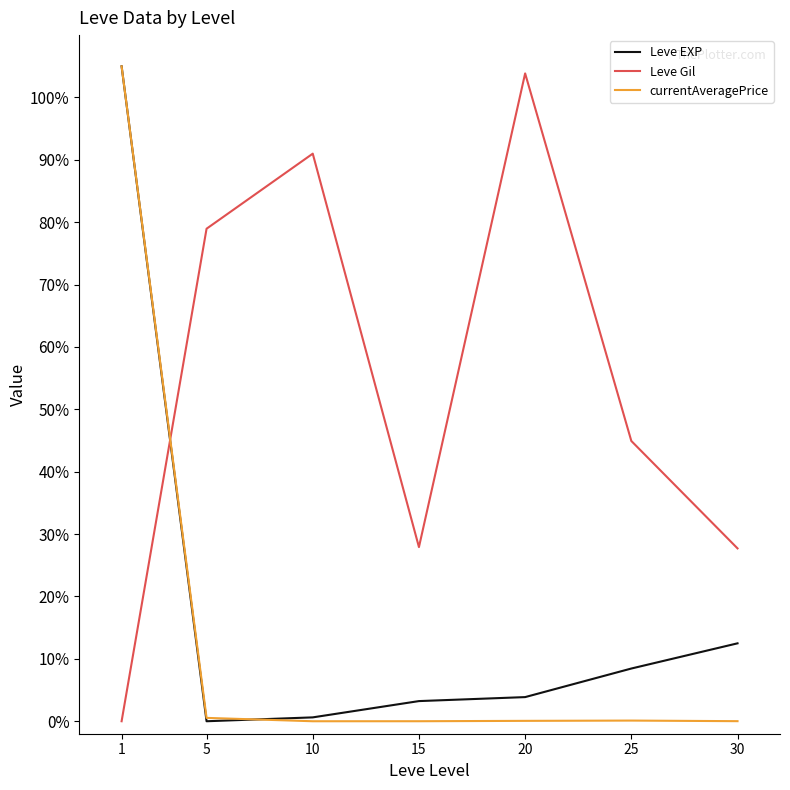

What are all the series names shown in the legend?

Leve EXP, Leve Gil, currentAveragePrice